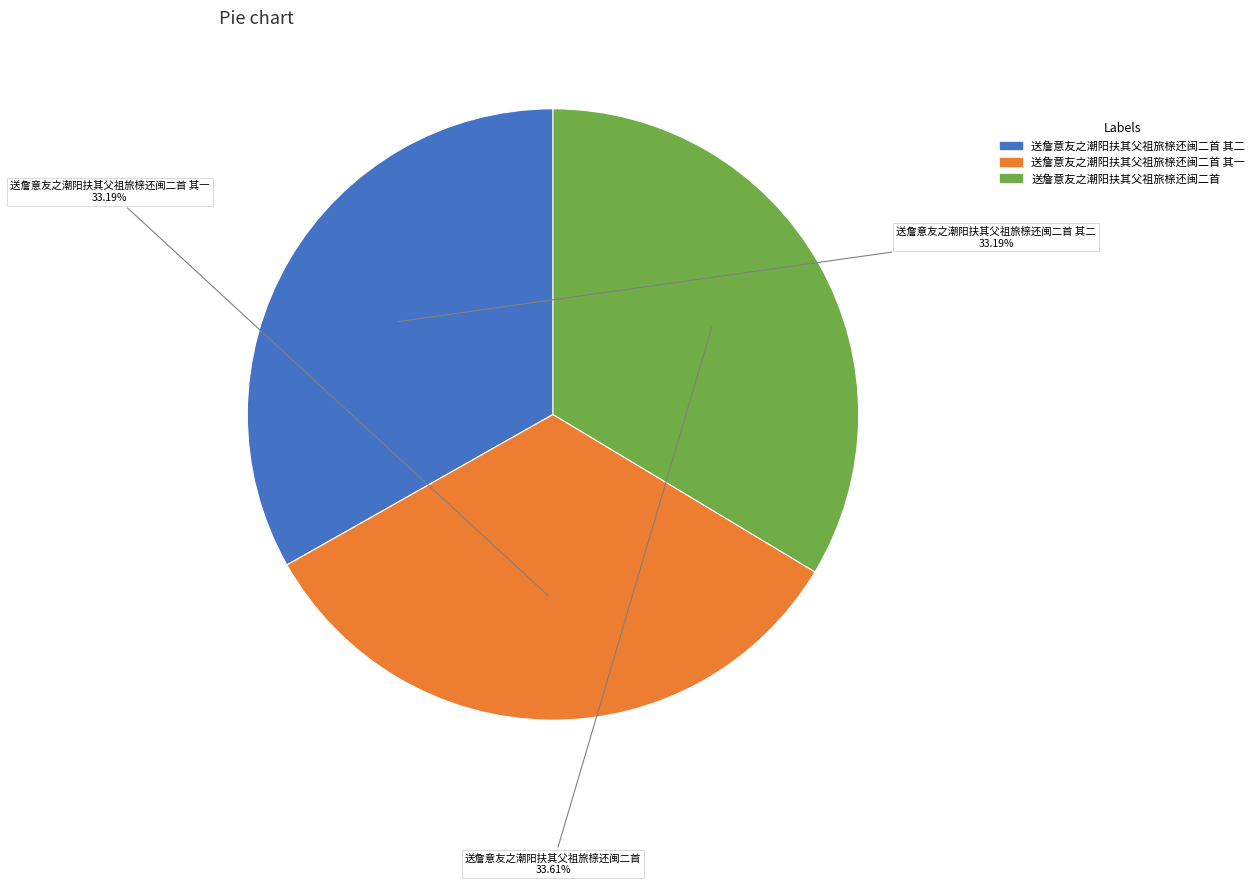

To the nearest percent, what portion does 送詹意友之潮阳扶其父祖旅榇还闽二首 represent?

34%